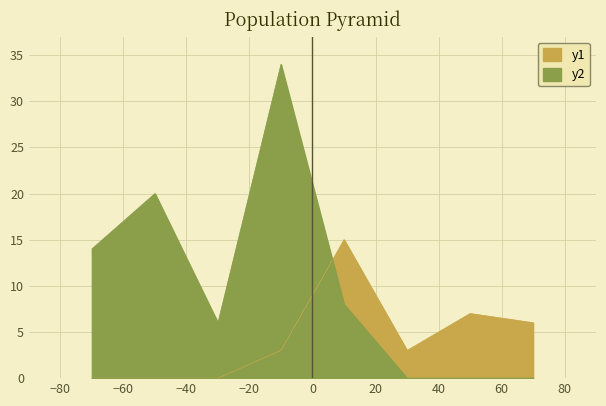

Count the values in the range 0 to 20.

7